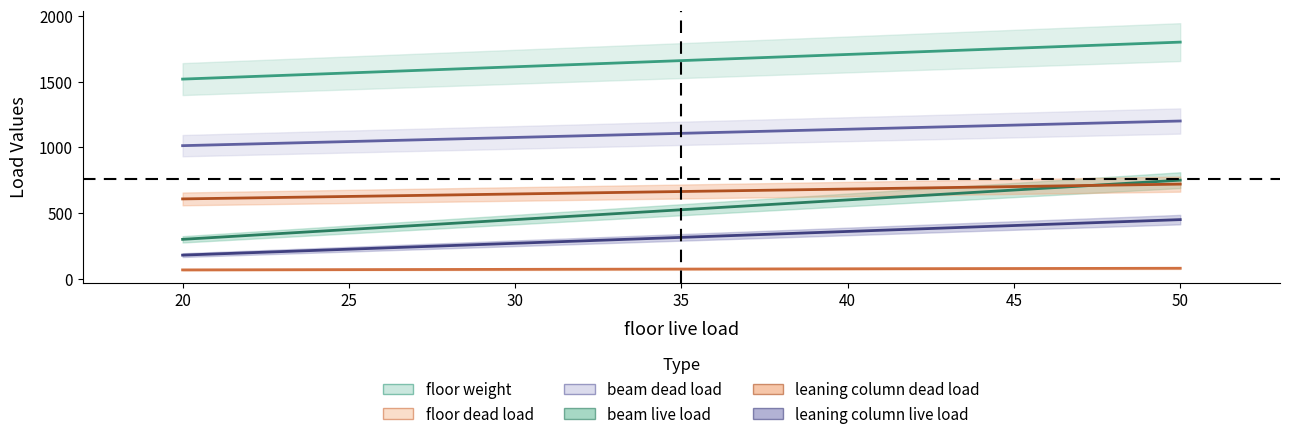

What is the maximum value for leaning column dead load?

720.0